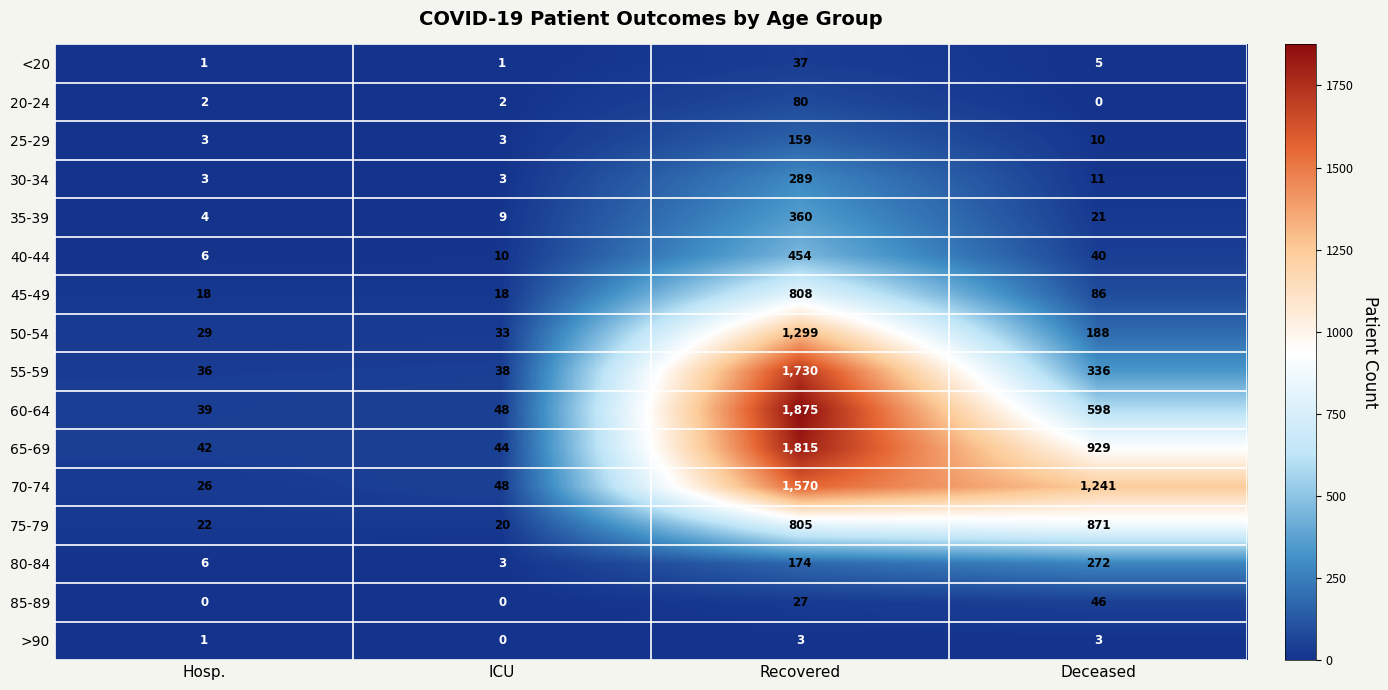

Which series has the largest total across all categories?

70-74